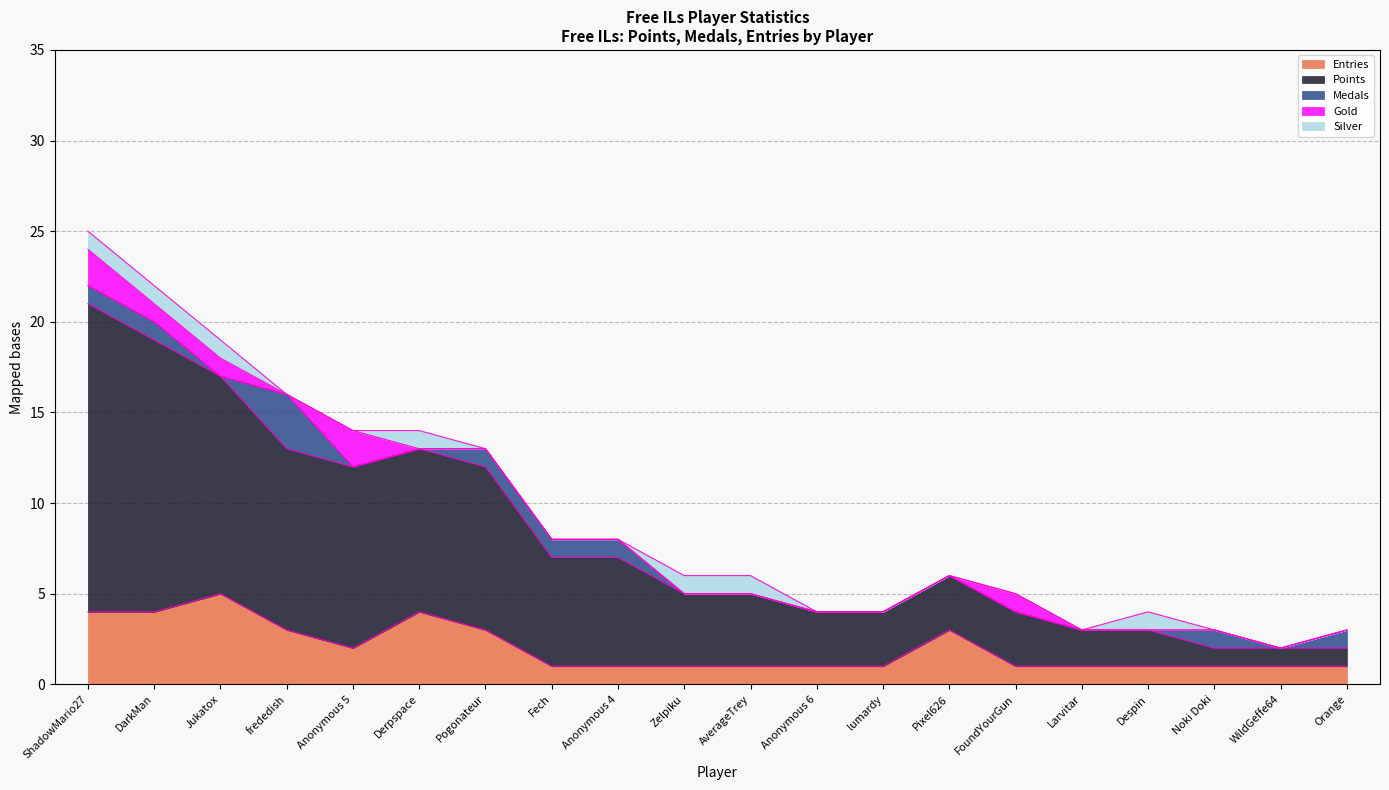

Count the Gold values in the range 0 to 1.

18